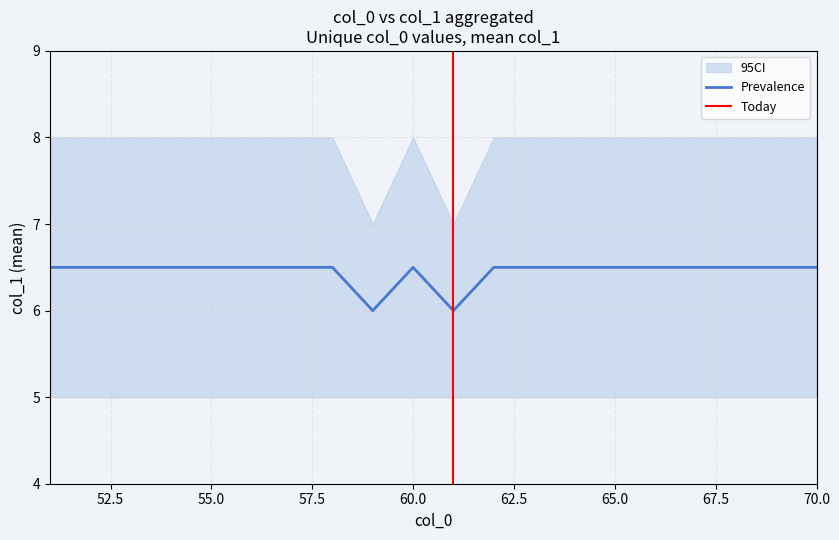

Rank the series by their average value, from lowest to highest.

CI_lower, Prevalence, CI_upper